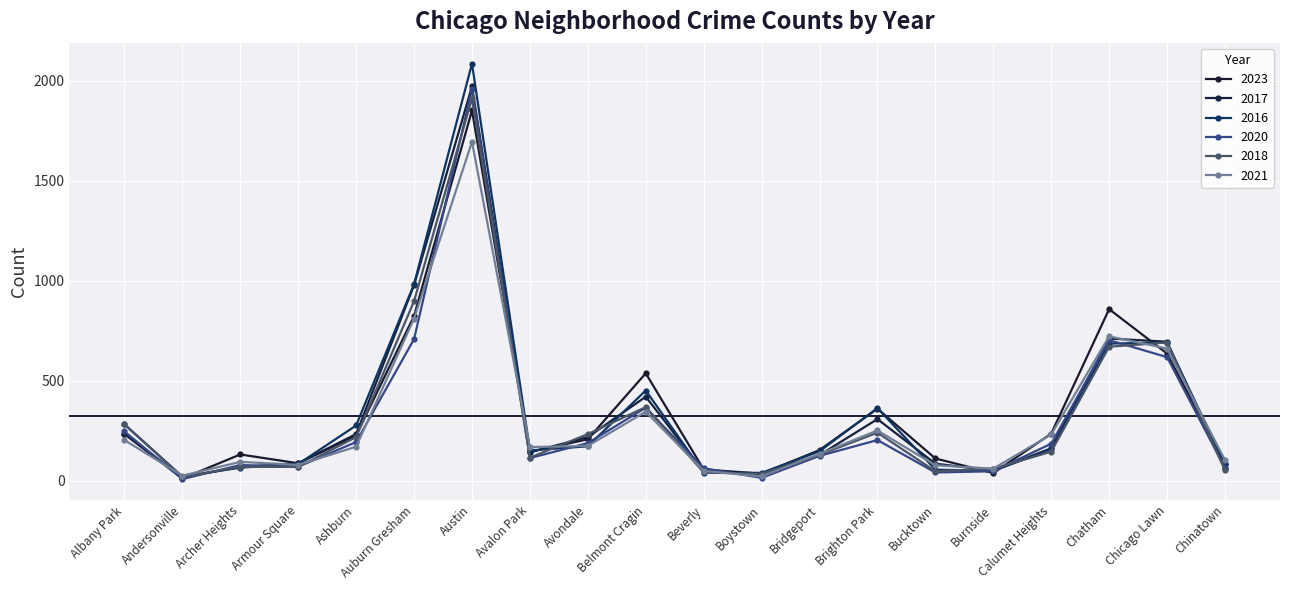

Reading left to right, what are all the values shown in this chart?

2023: 233	11	131	87	226	824	1852	144	207	537	56	35	153	360	111	38	235	858	636	84
2017: 235	17	69	87	233	978	1972	142	218	420	46	33	128	308	85	50	162	711	695	63
2016: 282	20	65	83	276	983	2086	151	172	451	40	39	147	363	55	49	157	686	690	84
2020: 246	8	78	70	193	708	1959	113	188	365	62	14	124	203	41	47	185	703	618	63
2018: 281	19	69	69	218	898	1912	115	233	368	41	34	129	240	47	60	145	670	691	52
2021: 203	25	94	79	170	811	1695	168	174	345	49	21	134	251	77	60	231	722	661	103